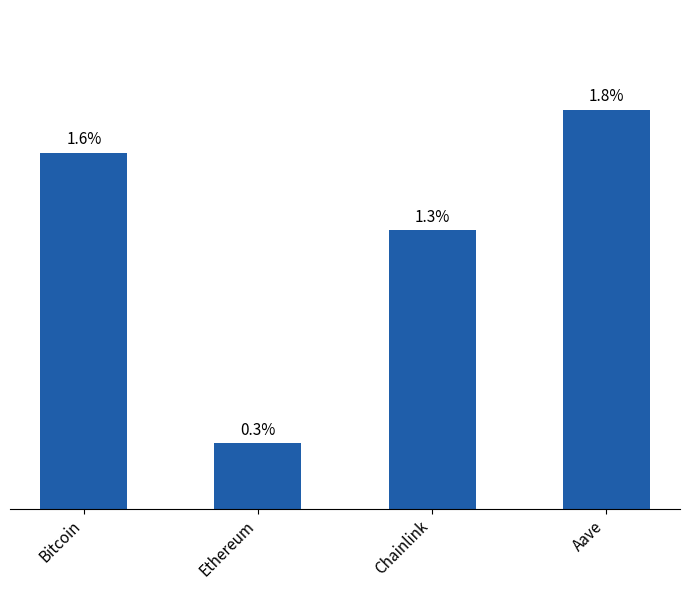

Where is the data nearest to the value 1?

Chainlink